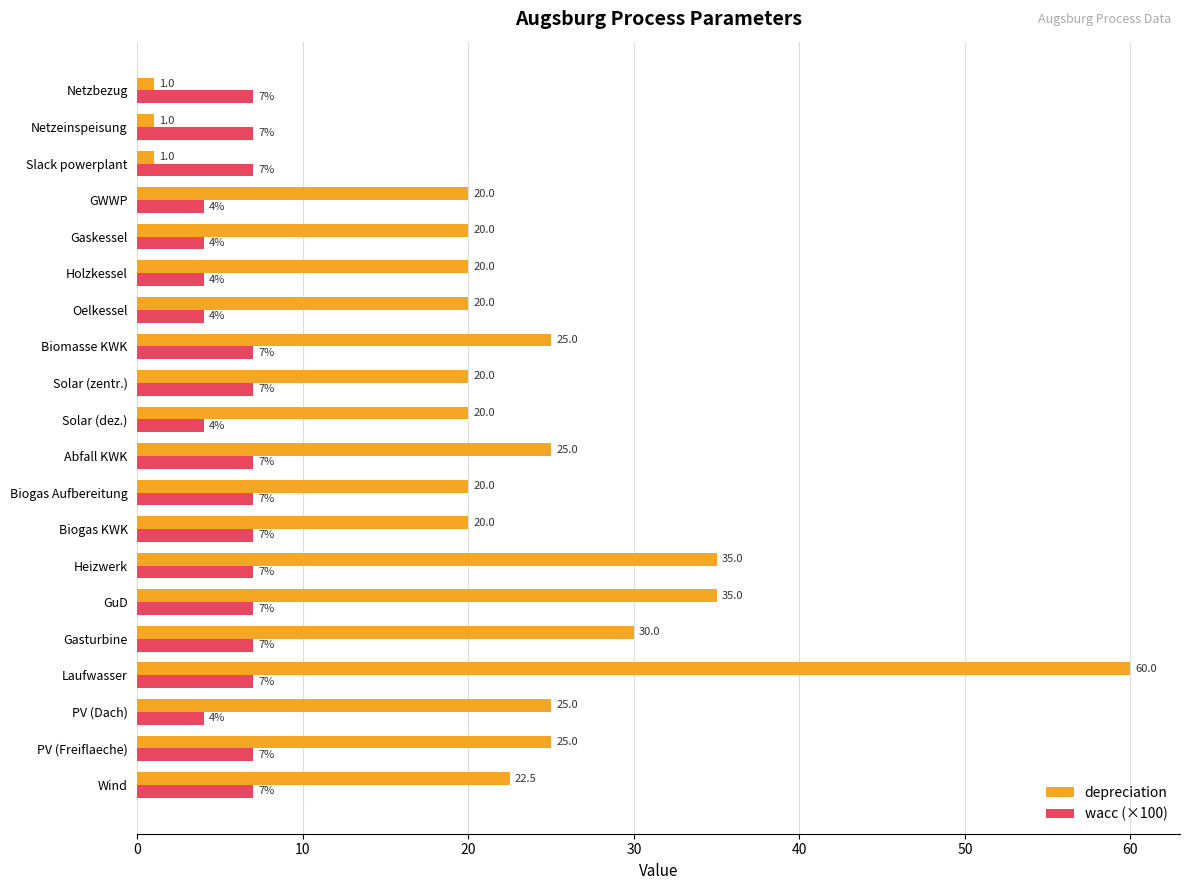

Rank the series by their average value, from lowest to highest.

wacc (×100), depreciation